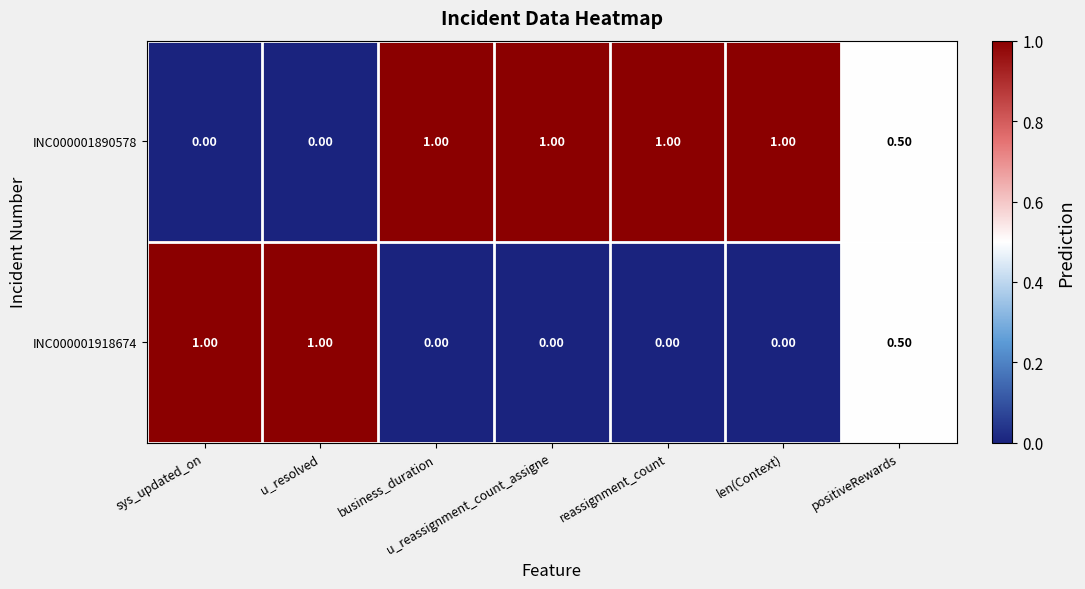

Count the number of data series in this chart.

2